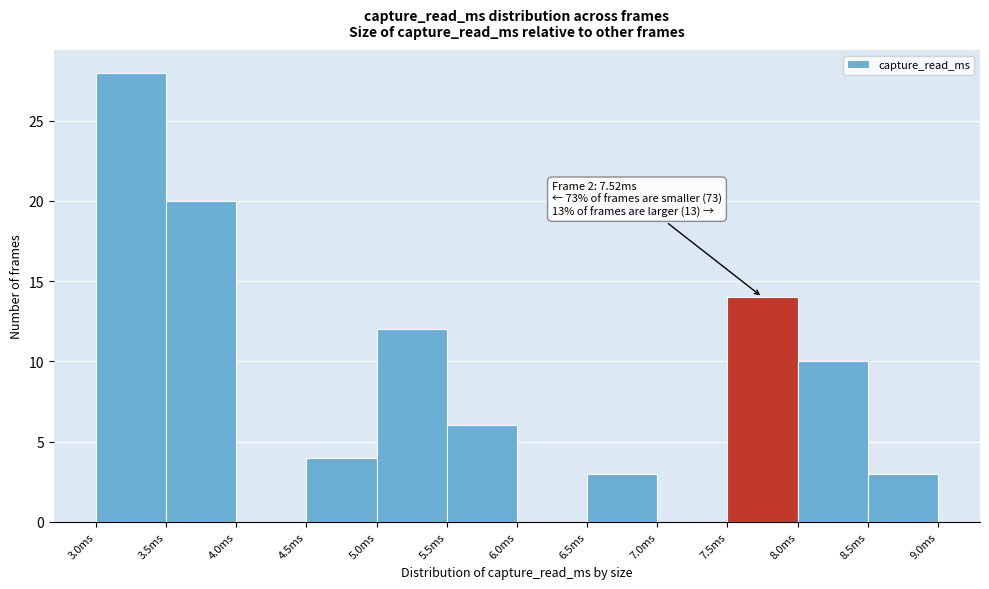

Over which range of the x-axis is the bar tallest?

3.0 to 3.5